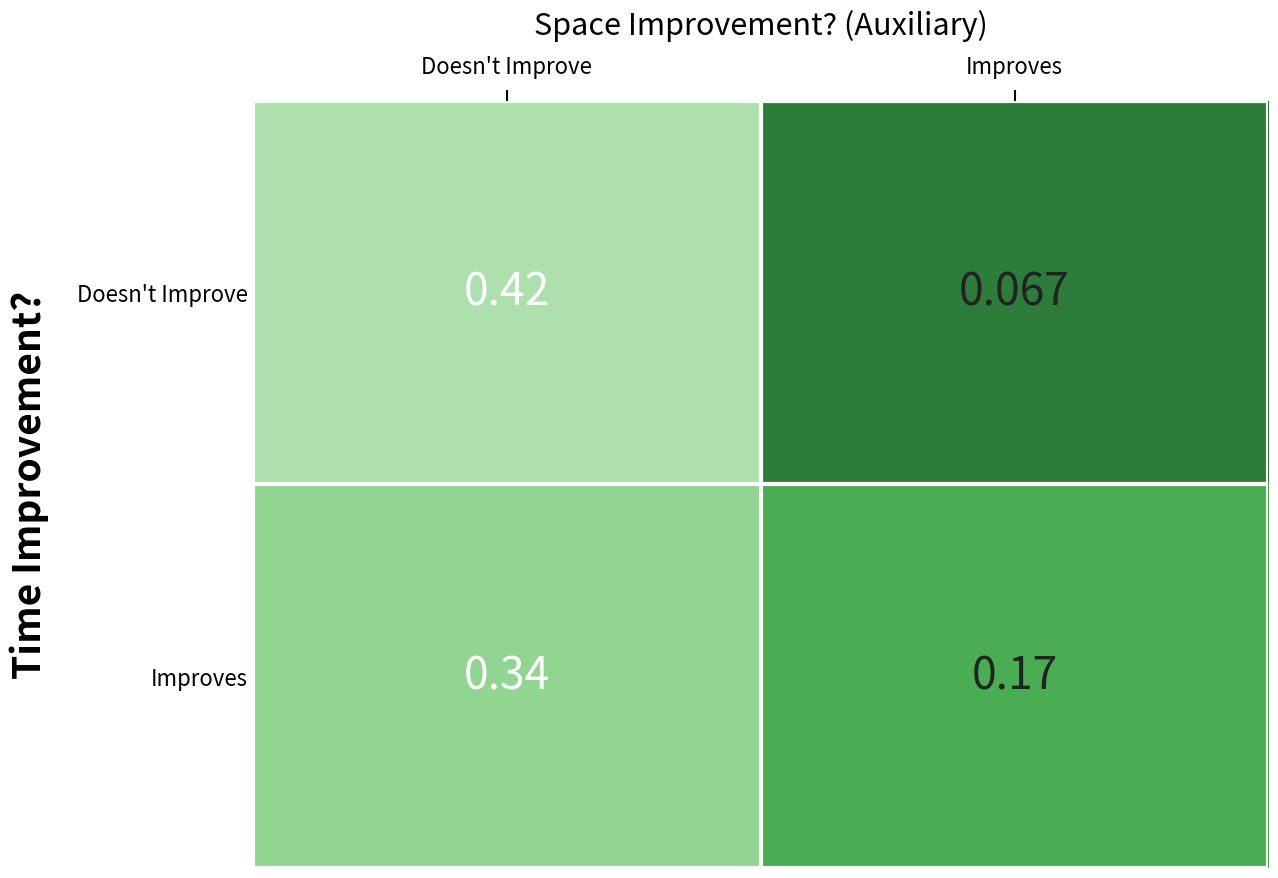

Rank the series by their average value, from lowest to highest.

Doesn't Improve, Improves